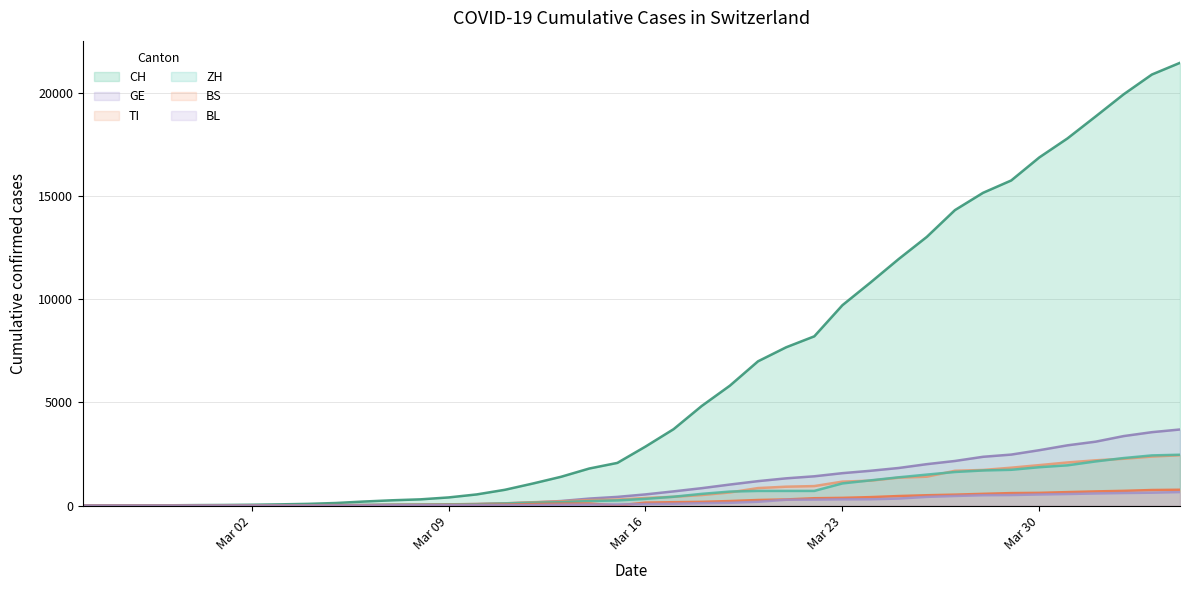

Which series has the widest spread of values?

CH